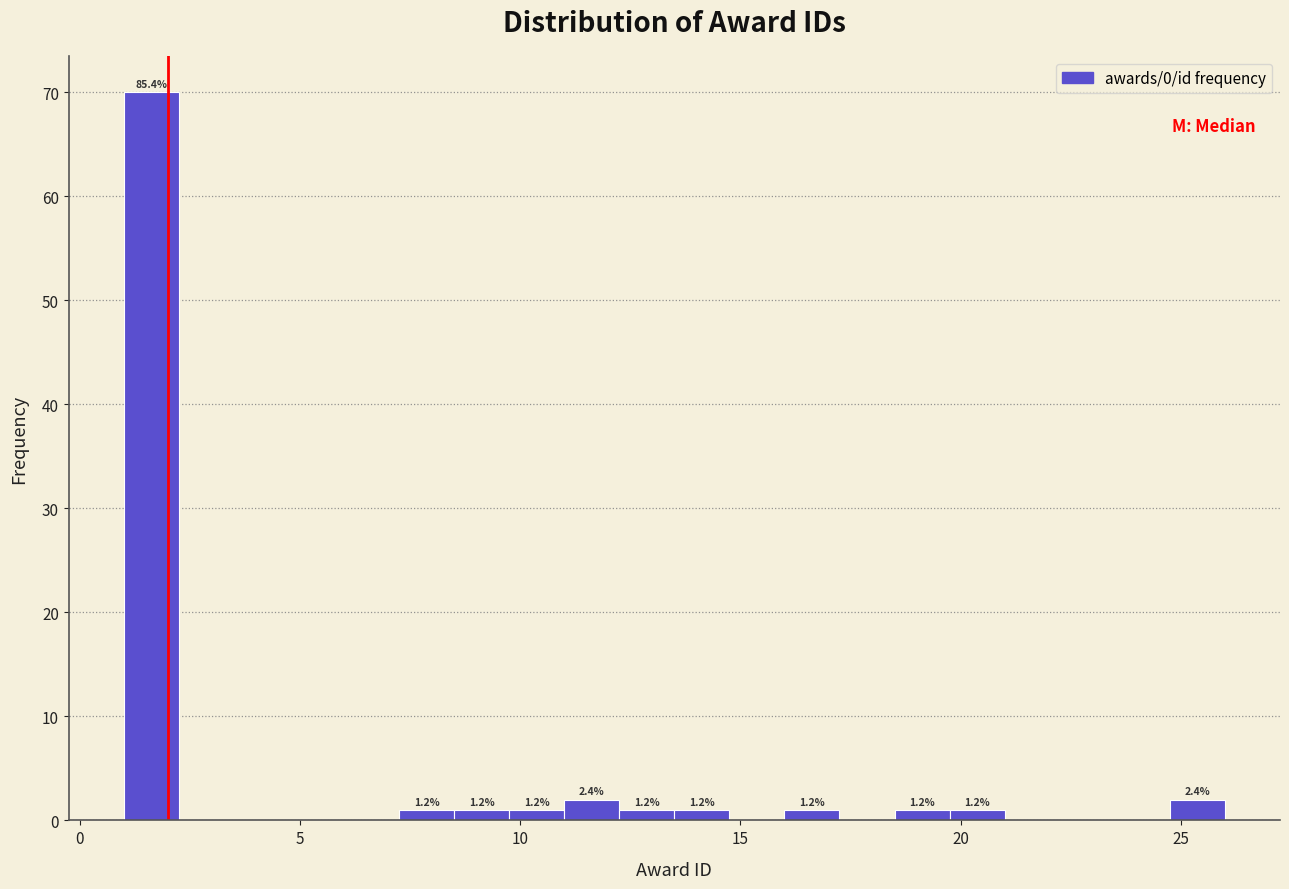

Around what value on the x-axis is the tallest bar? Give the approximate position of its centre, as read against the axis.

1.5